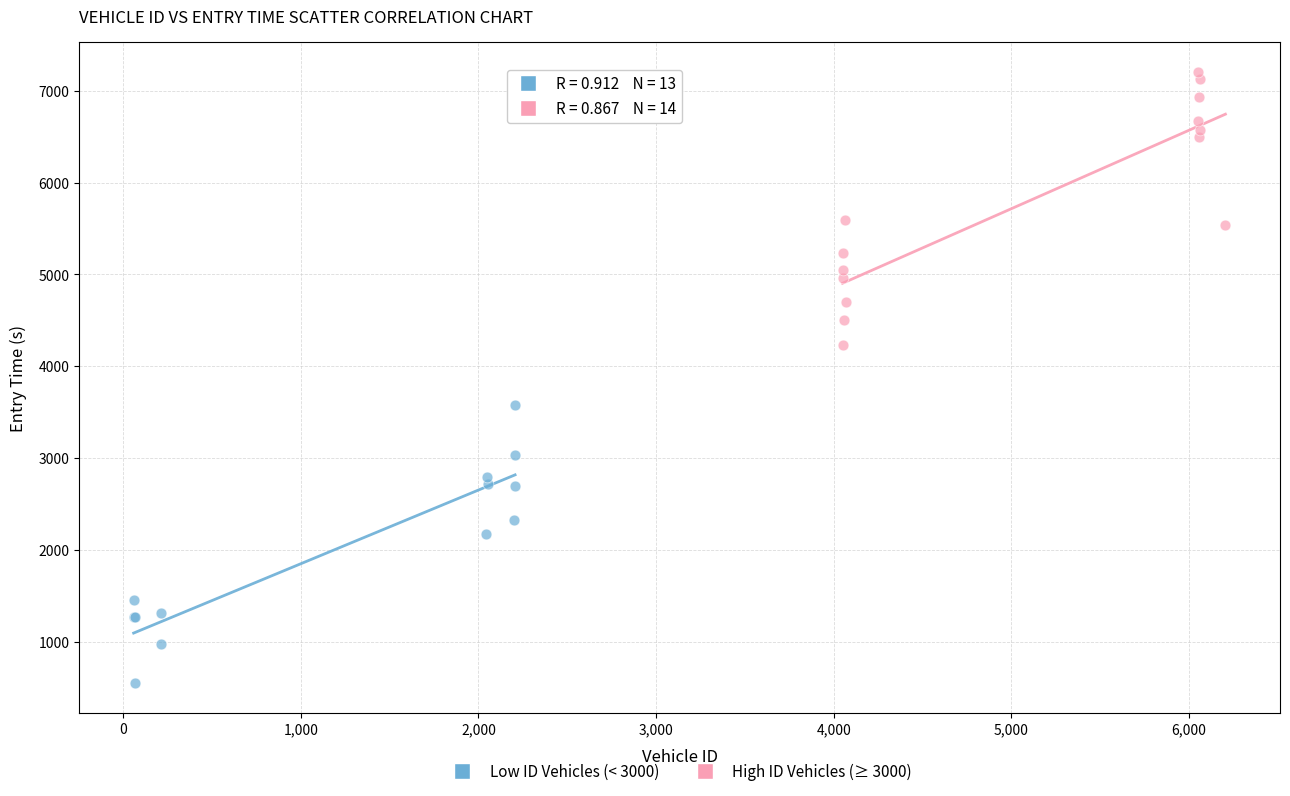

Which series contains the lowest Y value?

Low ID Vehicles (< 3000)